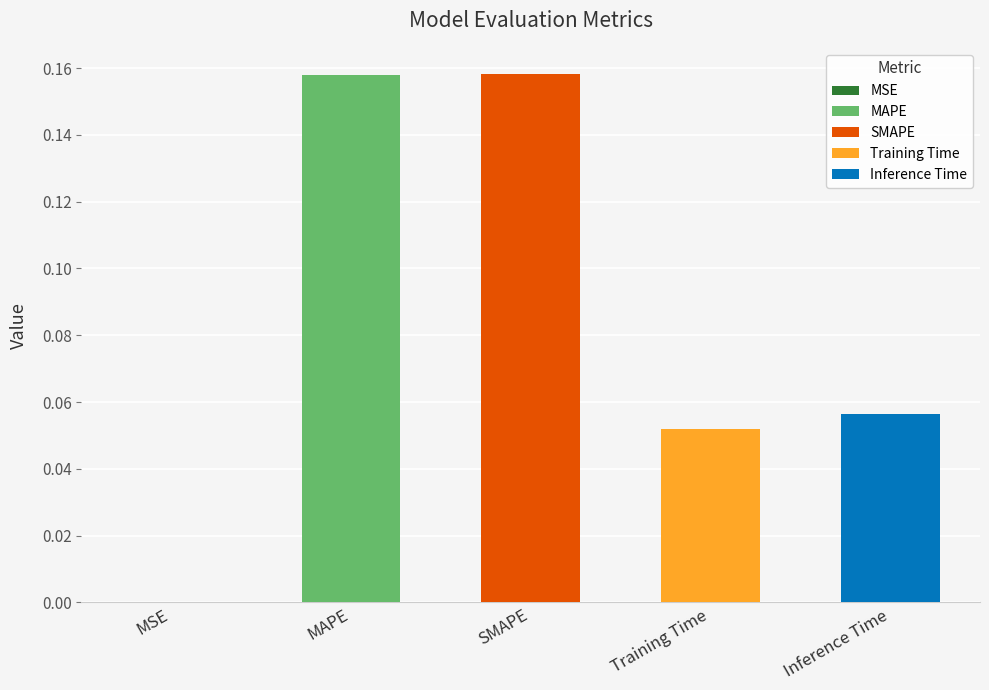

At which category does the chart reach its peak across all series?

SMAPE